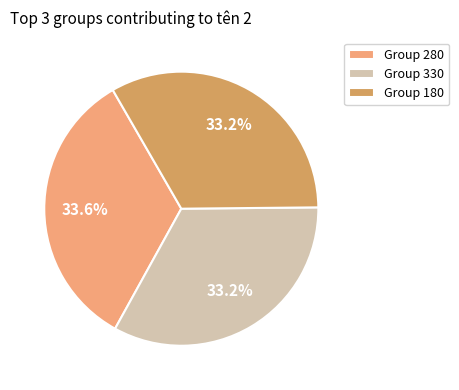

Does Group 280 represent more than half of the total?

No